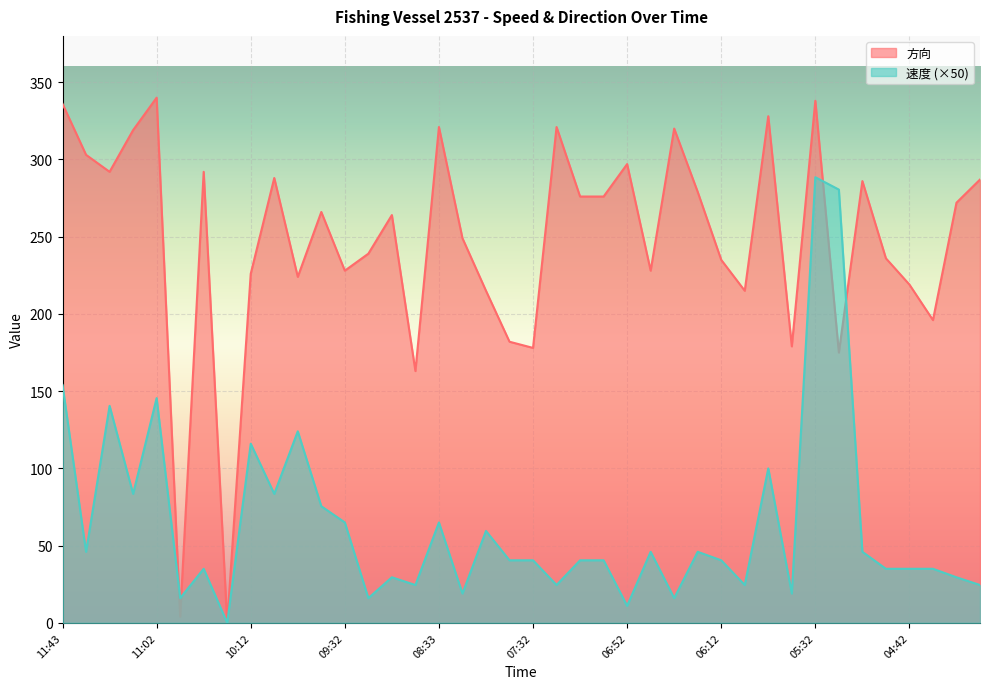

How many positive values does the 速度 series have?

39